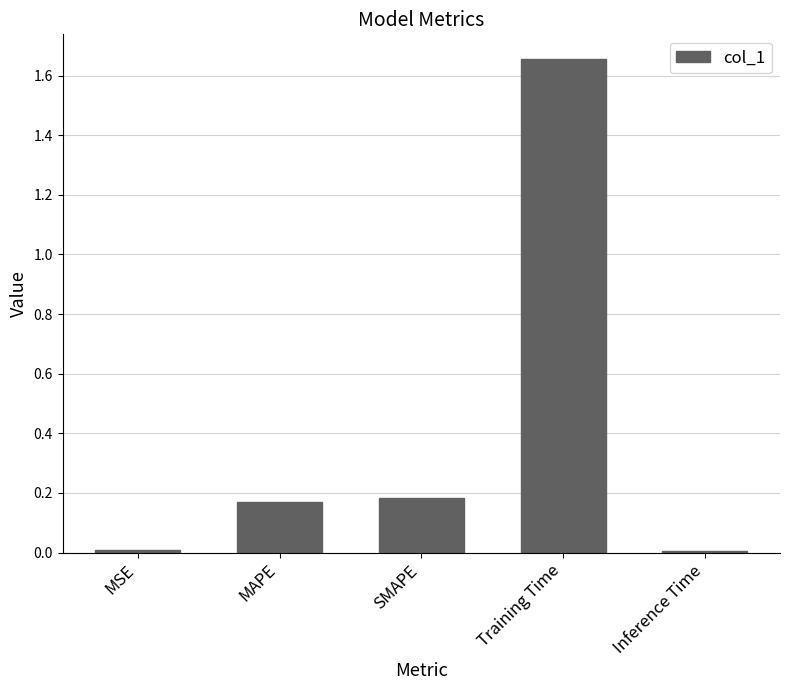

Which label corresponds to the largest value in the chart?

Training Time